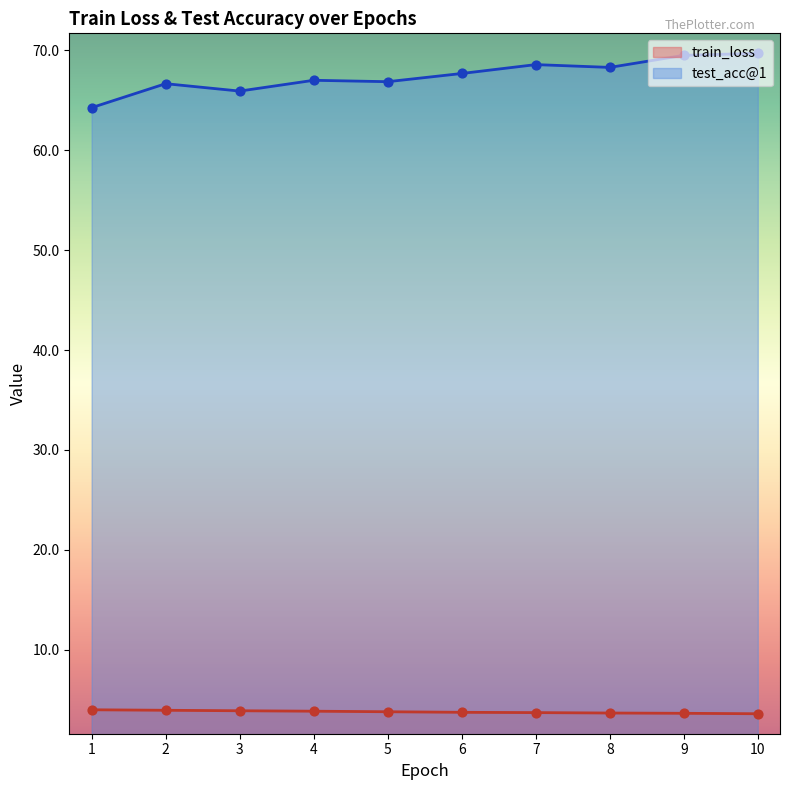

At how many categories does at least one series exceed 35?

10